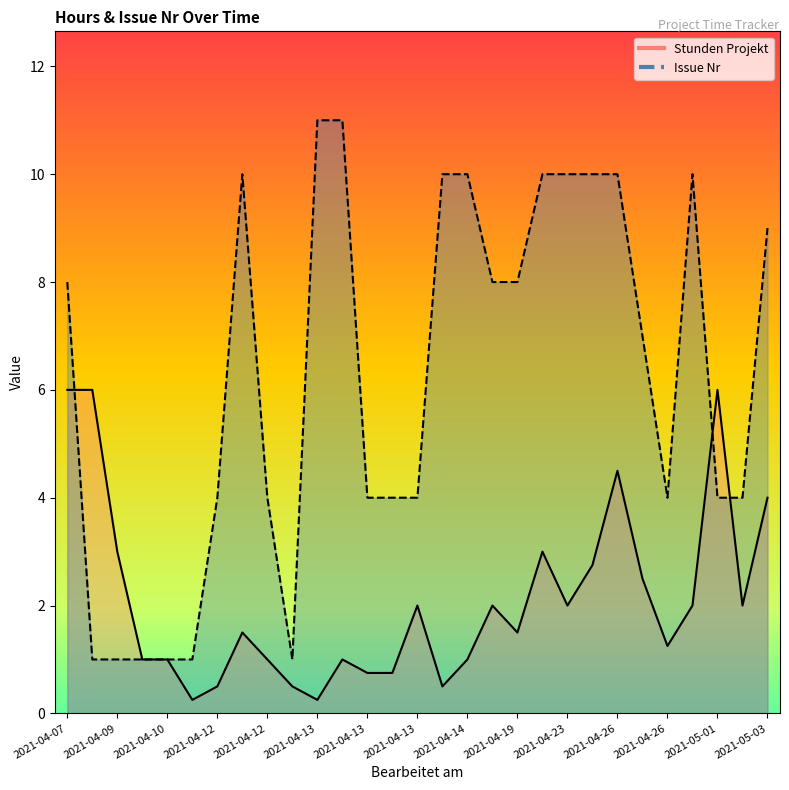

How many interior local valleys does the Issue Nr series have?

2